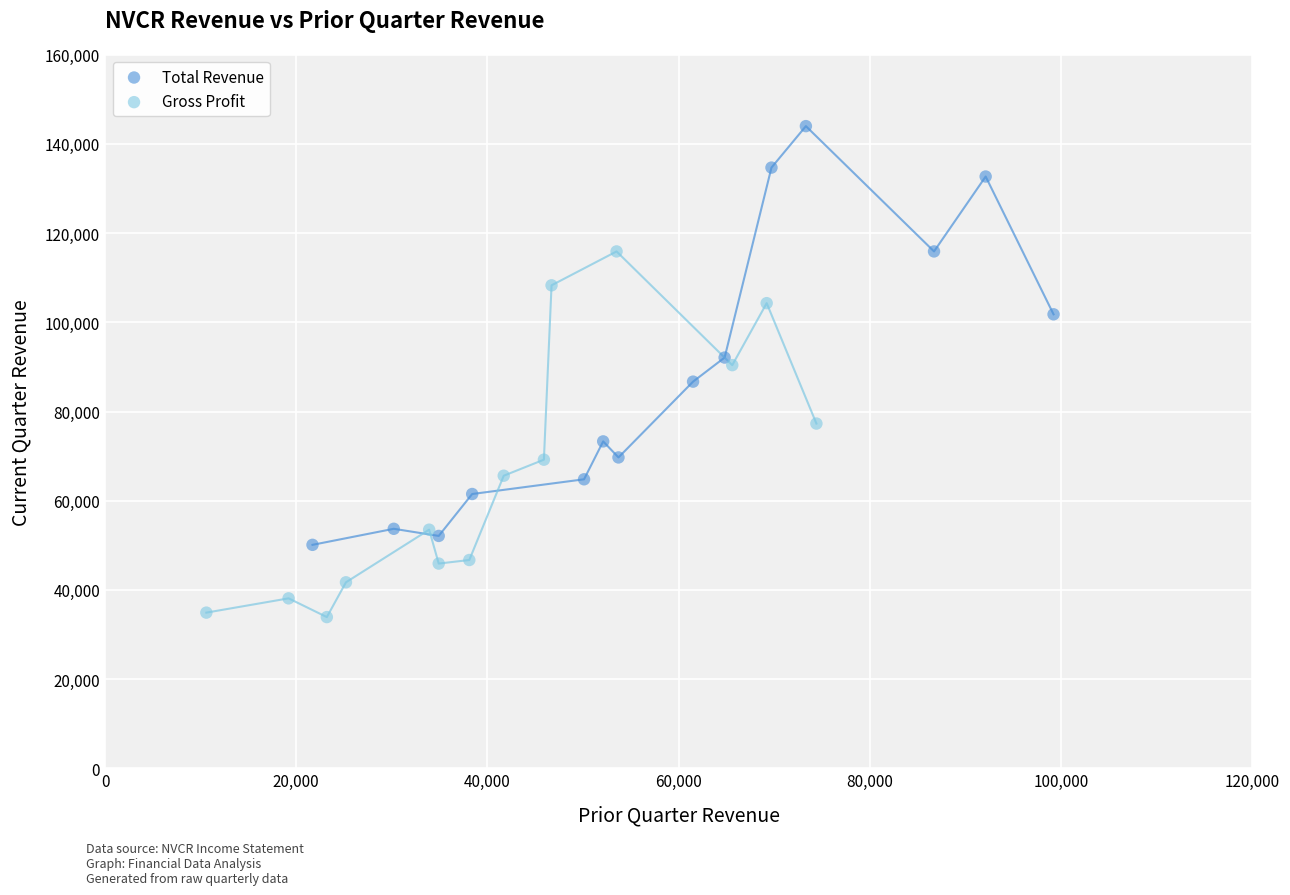

Which series contains the highest Y value?

Total Revenue